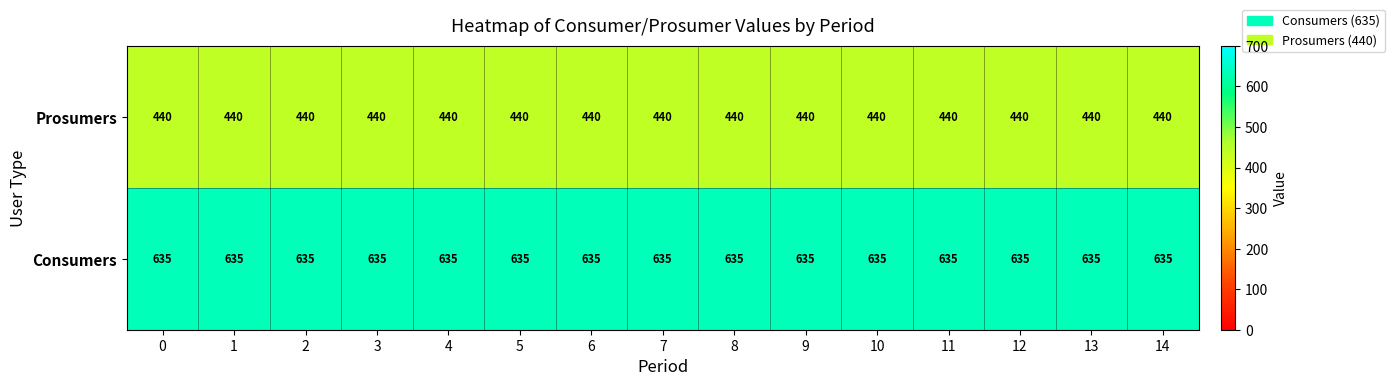

List the series in order of their peak value, lowest first.

Prosumers, Consumers